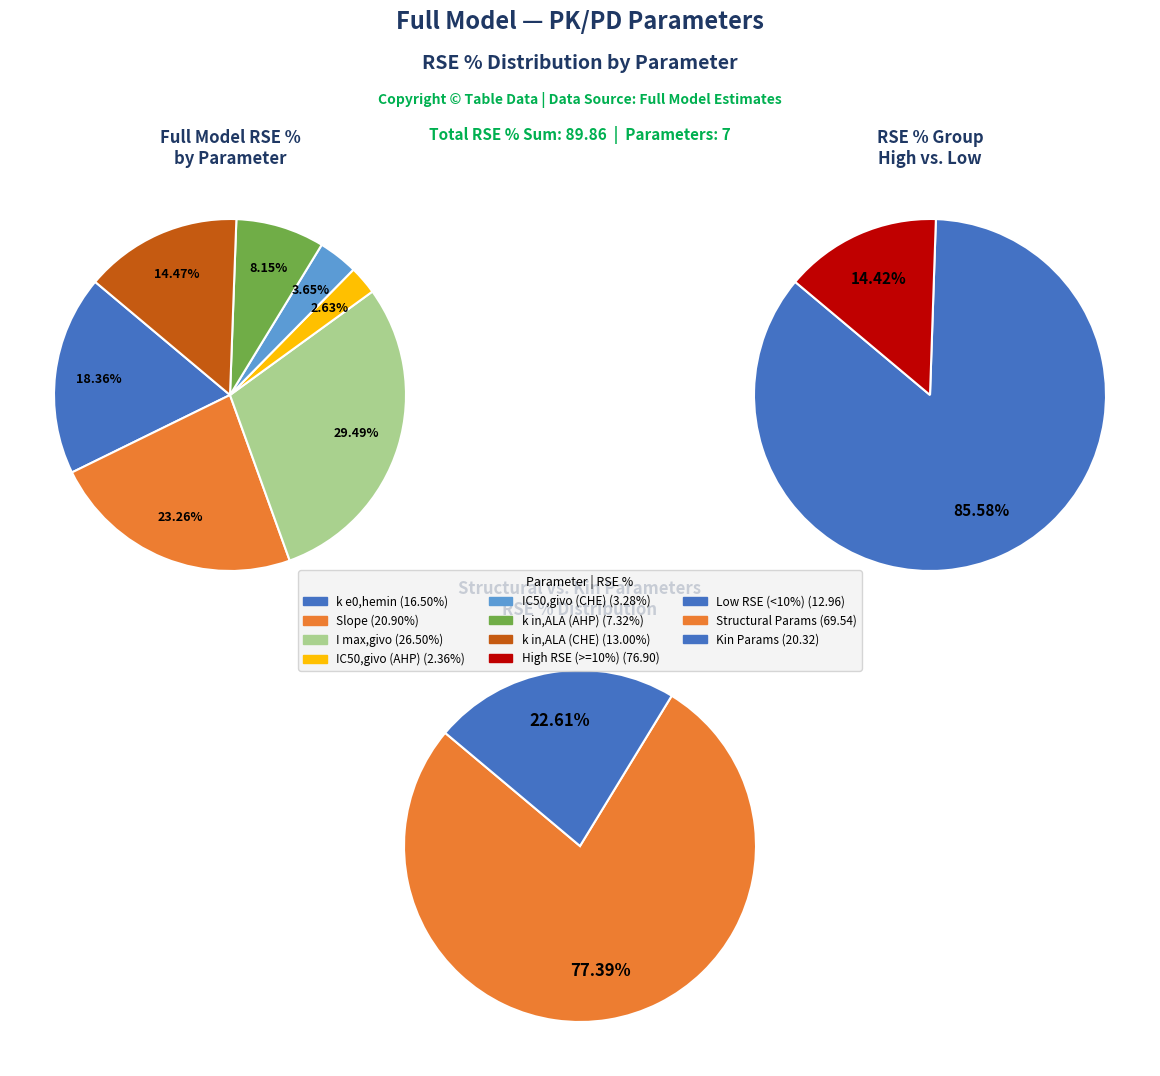

Does k in,ALA (CHE) represent more than half of the total?

No